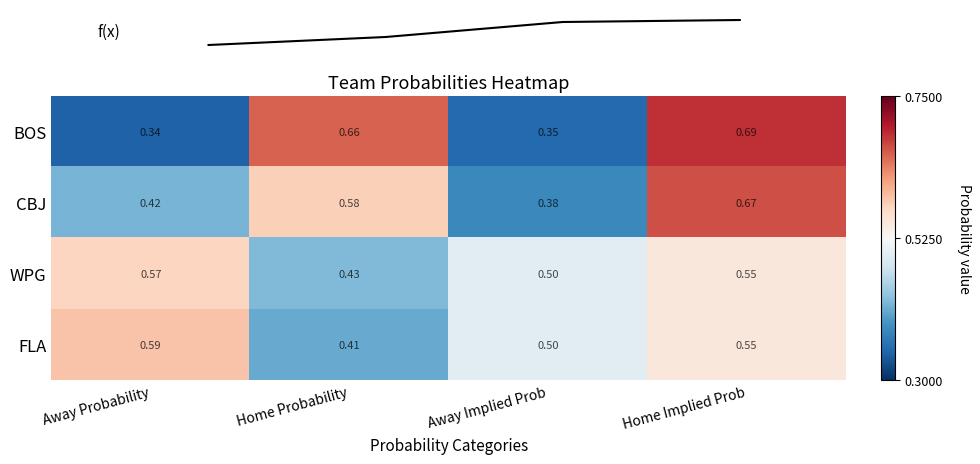

Which series has the largest total across all categories?

WPG